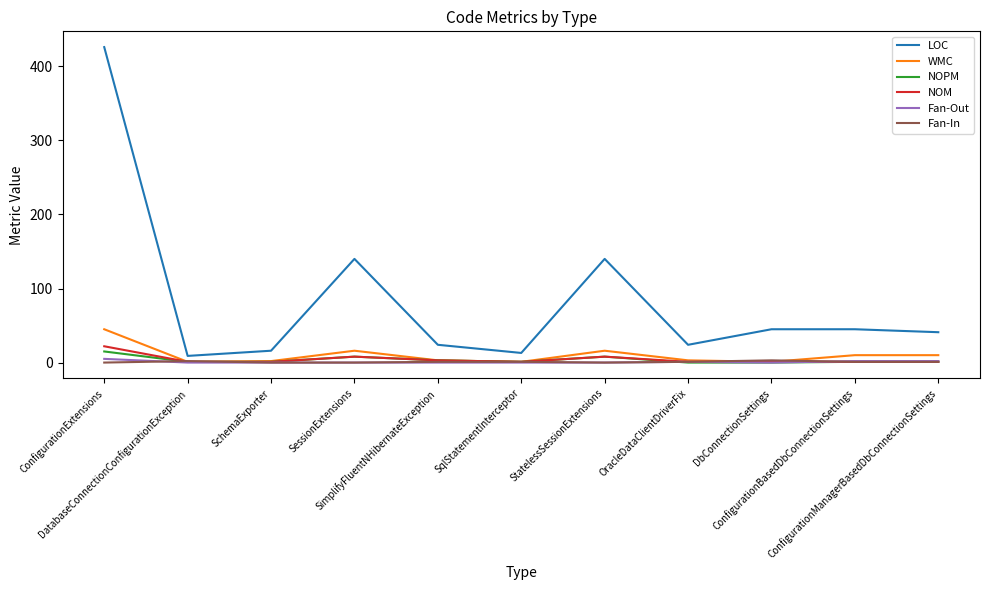

Which series has the widest spread of values?

LOC